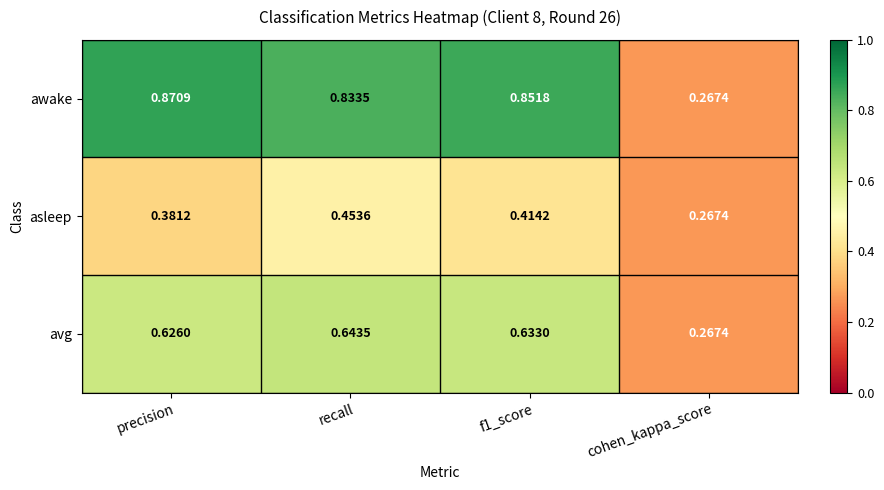

Rank the series by their maximum value, from lowest to highest.

asleep, avg, awake